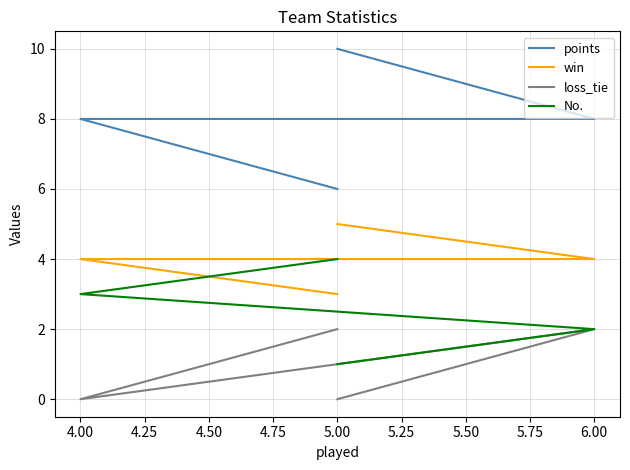

What is the difference between the second highest and second lowest values in the No. series?

1